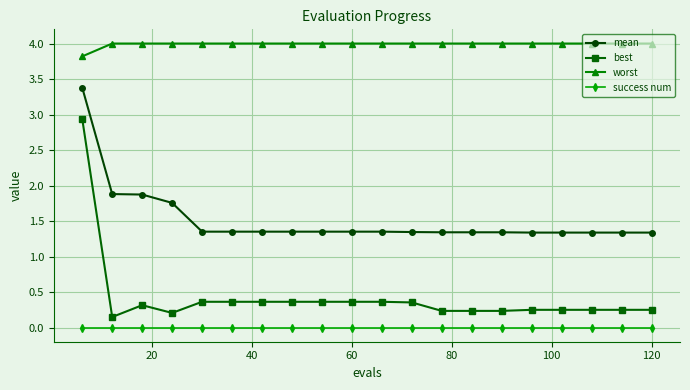

True or false: worst and mean cross at least once.

False